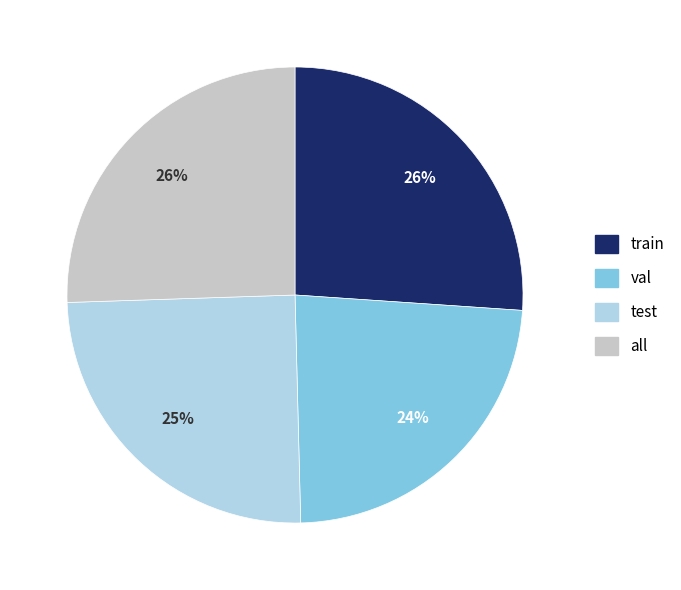

Which category has the smallest portion of the pie?

val